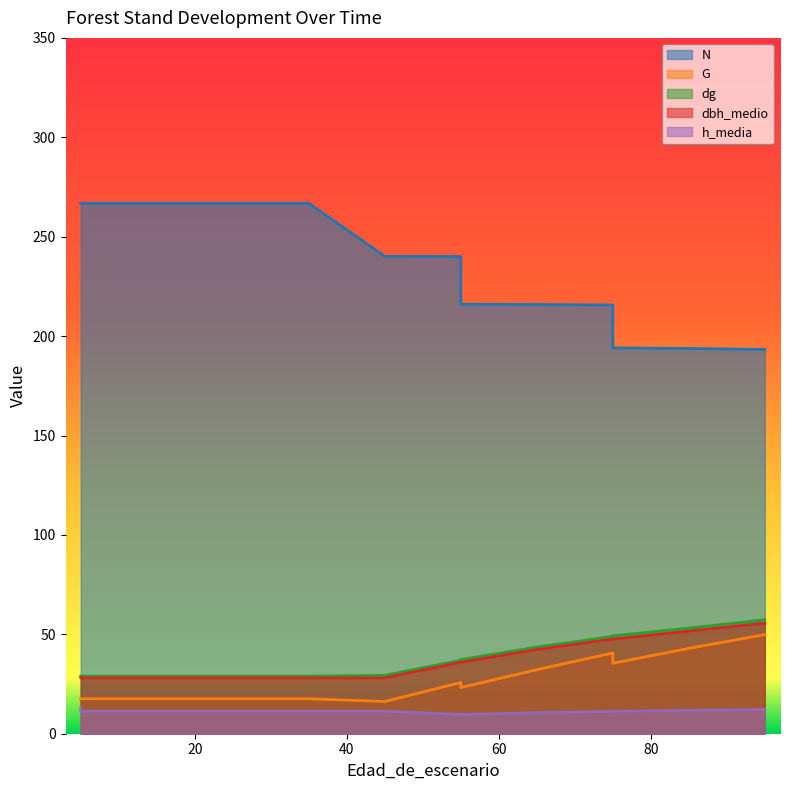

At which label does h_media reach its peak?

5